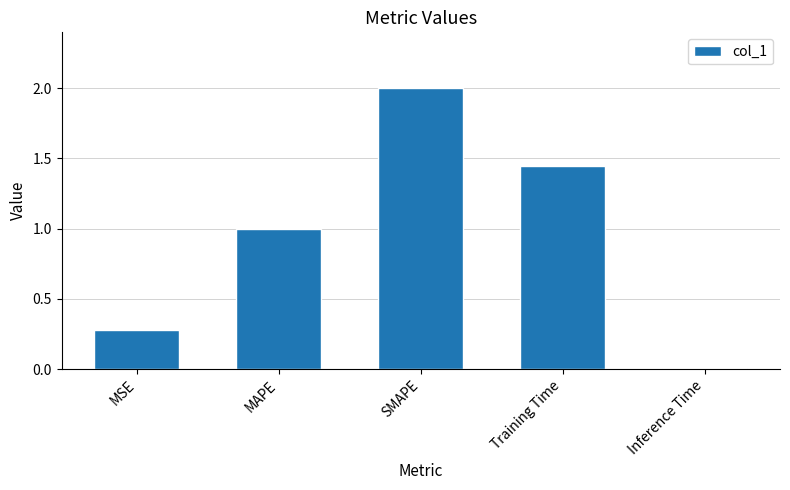

Which has a higher value, MSE or Training Time?

Training Time